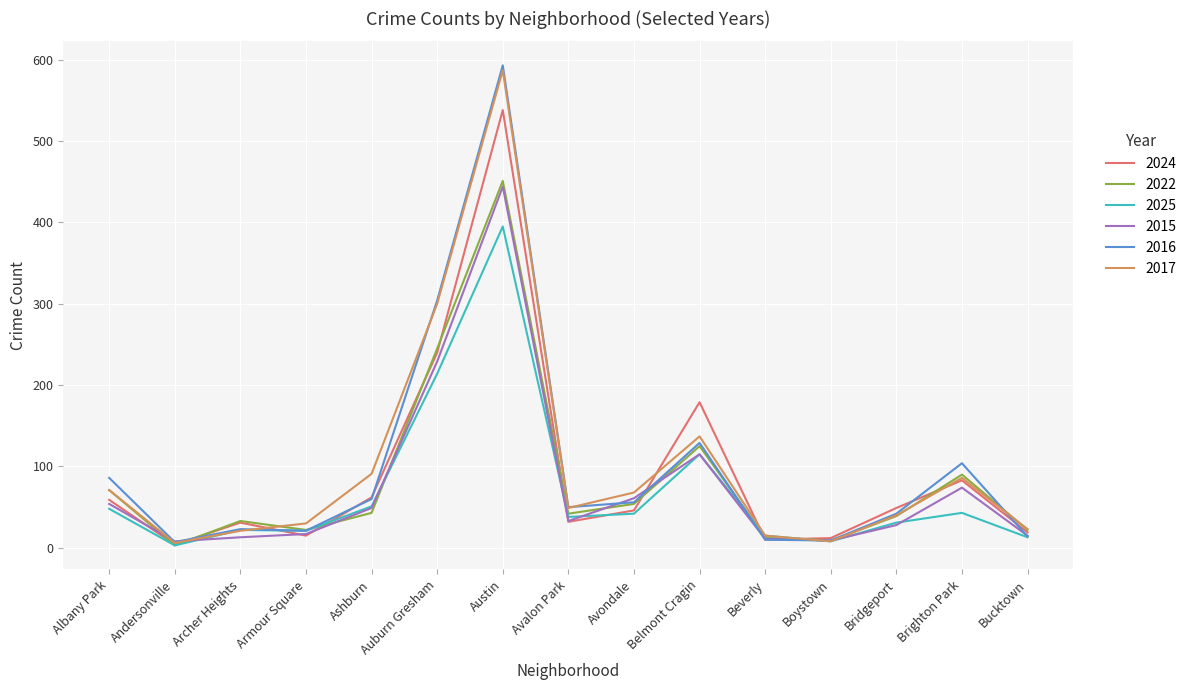

Where does the 2016 series first go above 50?

Albany Park